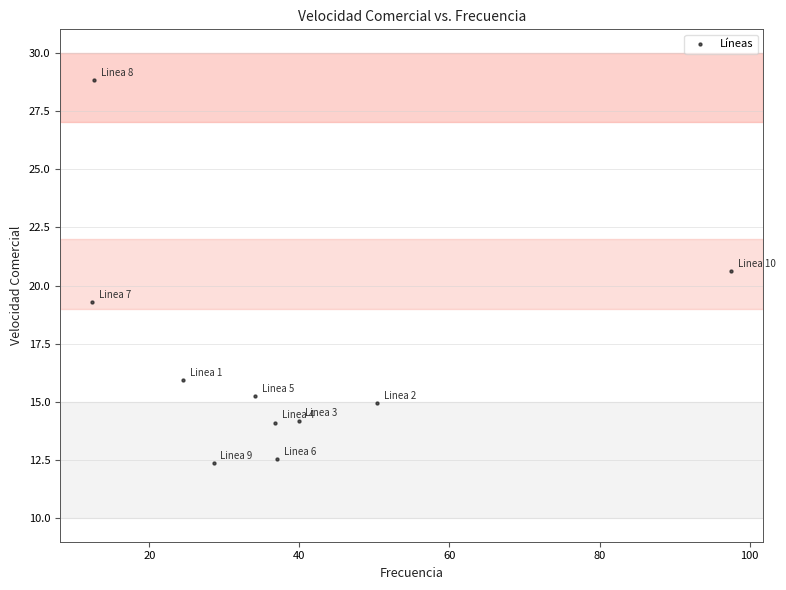

What is the range of Y values (max minus min)?

16.5